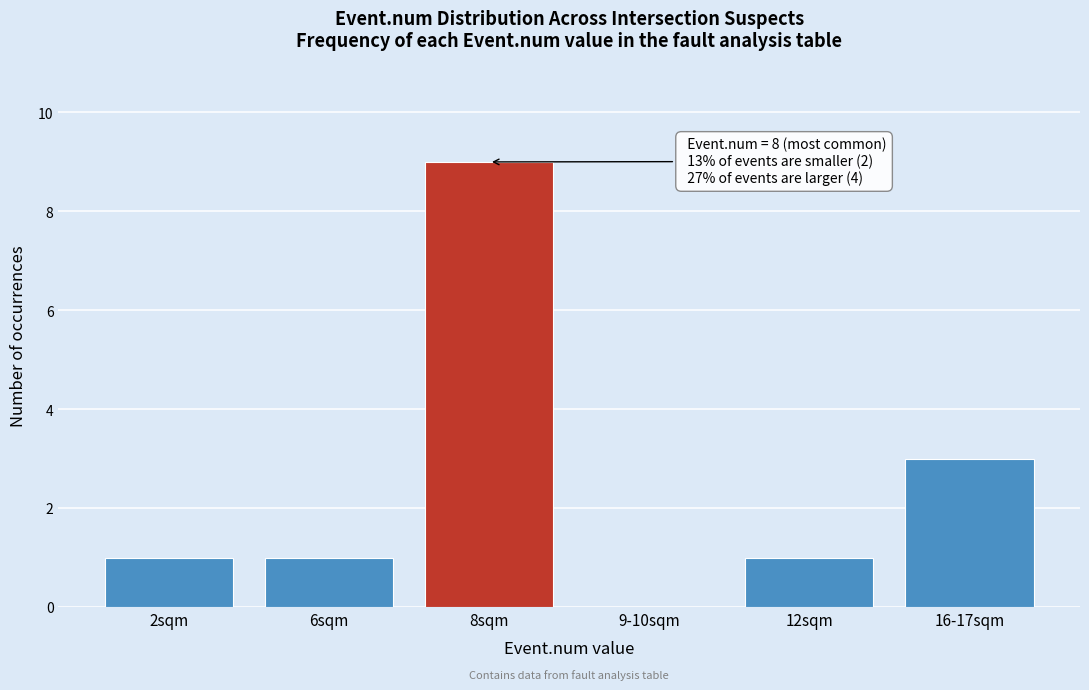

Reading right to left, transcribe all the data shown in this chart.

16-17sqm=3	12sqm=1	9-10sqm=0	8sqm=9	6sqm=1	2sqm=1